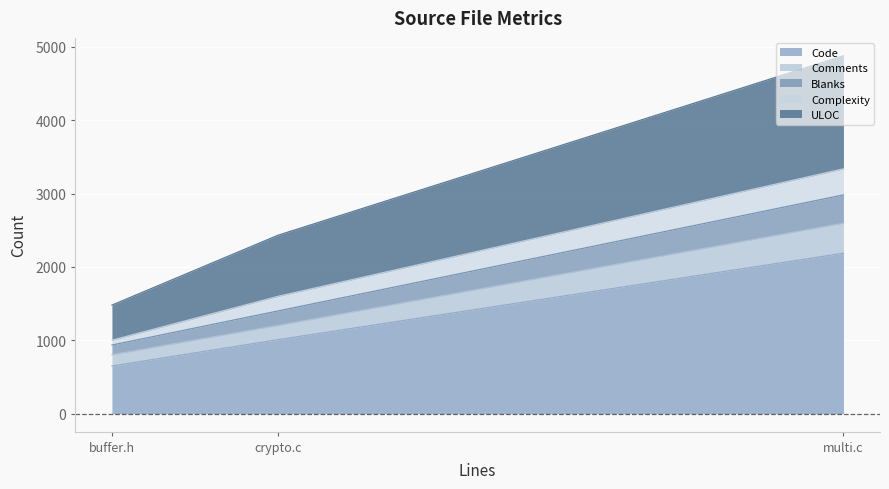

What is the minimum value for Code?

650